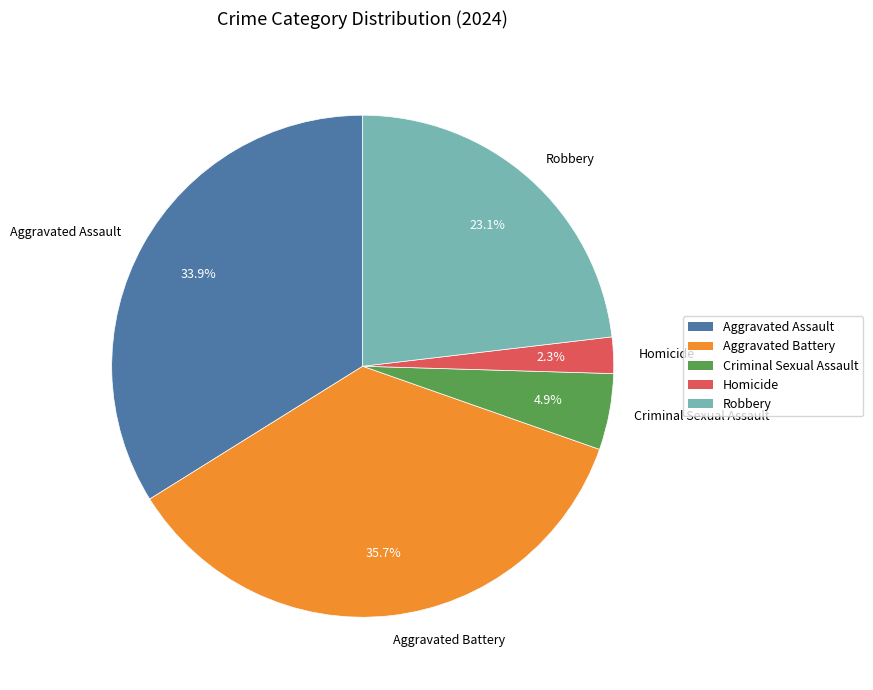

Is it true that Robbery is 23% of the pie?

True